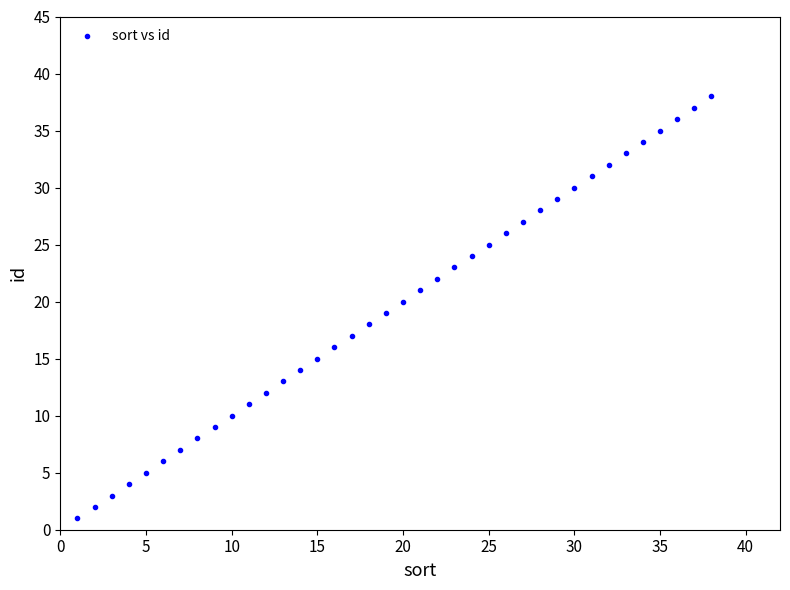

What is the range of Y values (max minus min)?

37